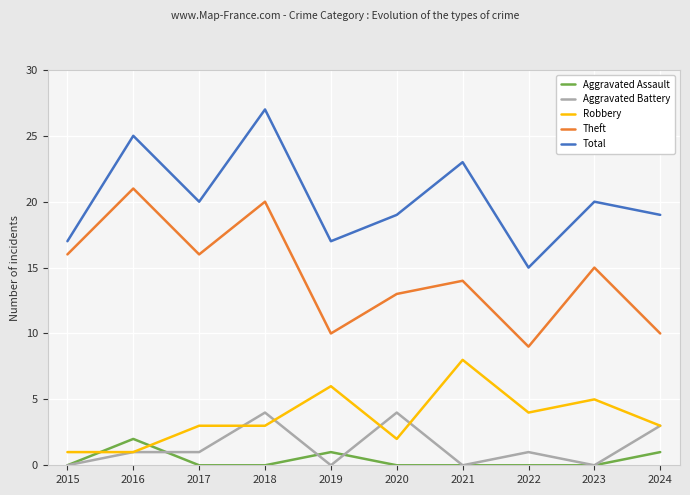

Reading left to right, extract all data points from this chart.

Aggravated Assault: 2015=0	2016=2	2017=0	2018=0	2019=1	2020=0	2021=0	2022=0	2023=0	2024=1
Aggravated Battery: 2015=0	2016=1	2017=1	2018=4	2019=0	2020=4	2021=0	2022=1	2023=0	2024=3
Robbery: 2015=1	2016=1	2017=3	2018=3	2019=6	2020=2	2021=8	2022=4	2023=5	2024=3
Theft: 2015=16	2016=21	2017=16	2018=20	2019=10	2020=13	2021=14	2022=9	2023=15	2024=10
Total: 2015=17	2016=25	2017=20	2018=27	2019=17	2020=19	2021=23	2022=15	2023=20	2024=19